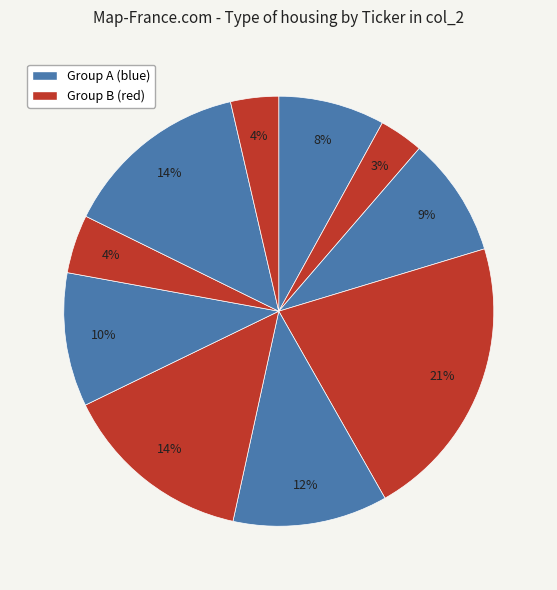

How many segments does this pie chart have?

10